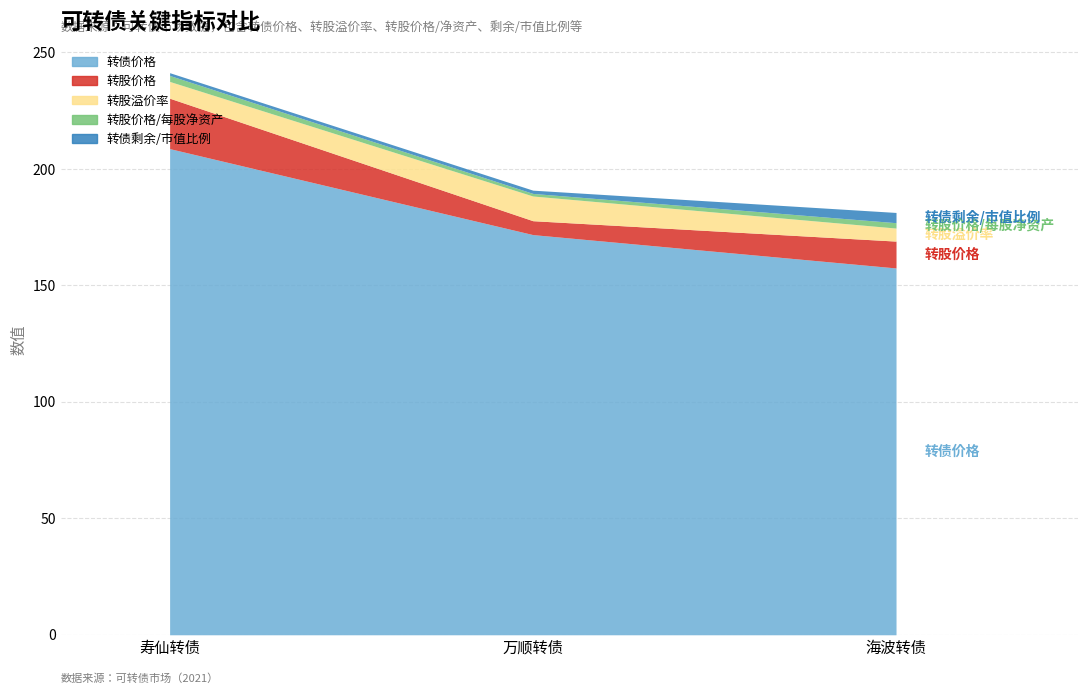

Is it true that 转债剩余/市值比例 equals 1.2 at 寿仙转债?

True